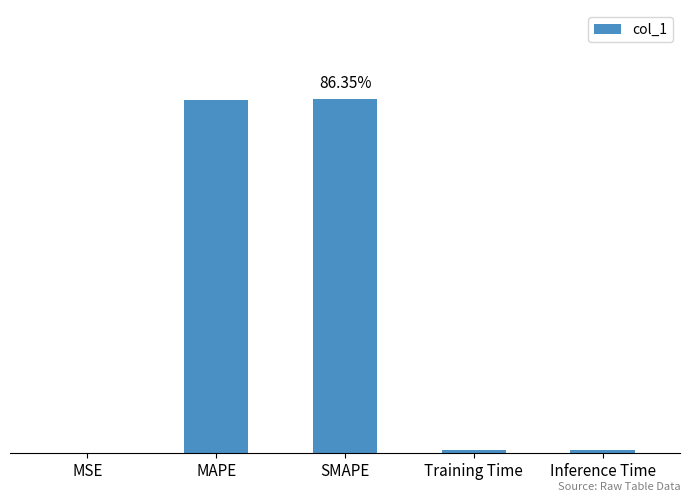

Reading right to left, transcribe all the data shown in this chart.

Inference Time=0.0	Training Time=0.0	SMAPE=0.9	MAPE=0.9	MSE=0.0